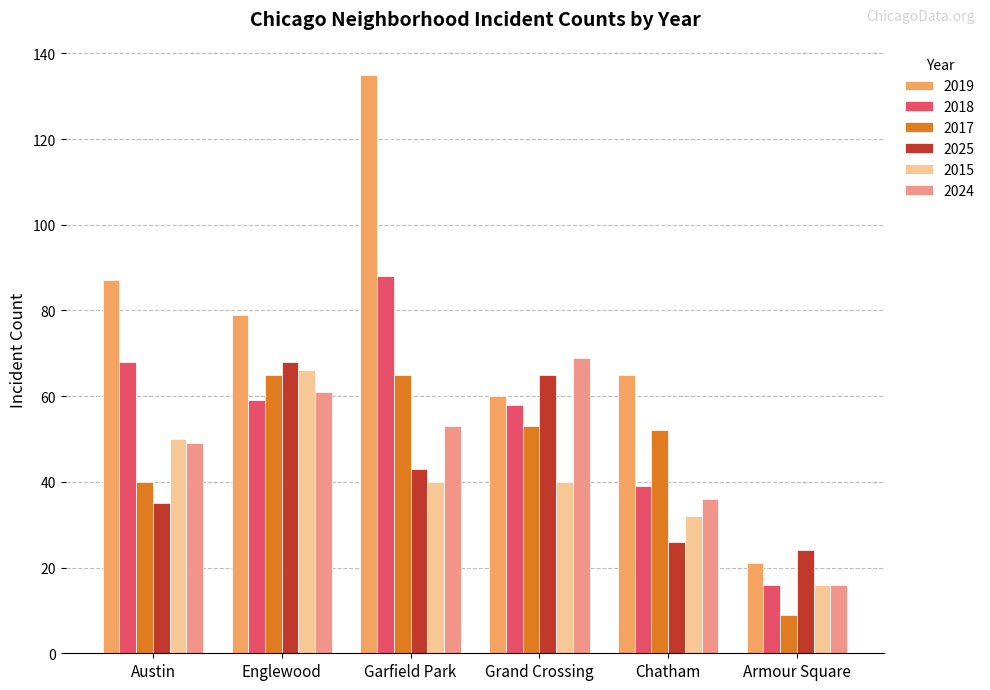

What is the label of the 2nd bar from the left?

Englewood